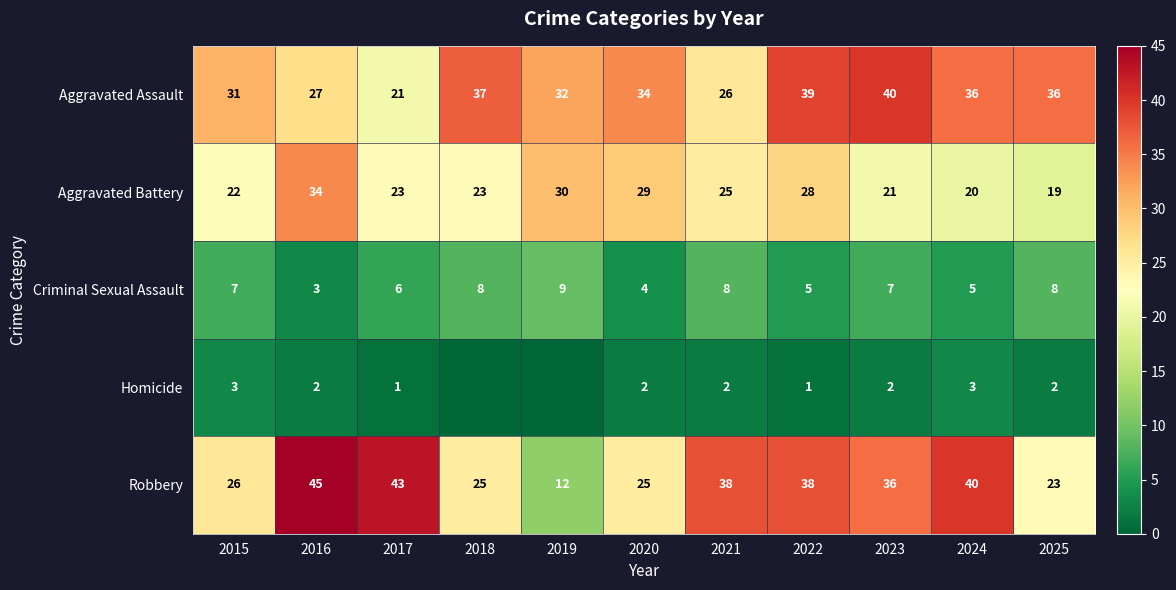

The value of Criminal Sexual Assault at 2017 is 8. True or false?

False